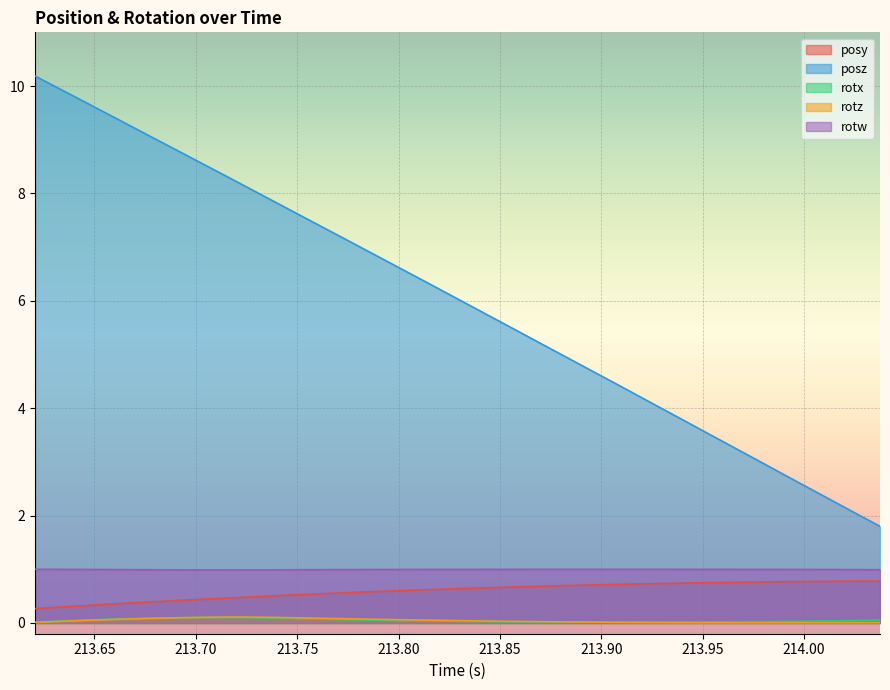

List the labels in order of rotz value, smallest first.

213.9817, 213.9677, 213.9956, 213.9537, 214.0095, 214.0234, 213.9398, 214.0374, 213.9261, 213.9124, 213.6208, 213.8984, 213.8845, 213.8708, 213.8567, 213.6345, 213.8429, 213.8291, 213.6486, 213.8153, 213.8015, 213.6625, 213.7877, 213.7736, 213.6761, 213.7595, 213.6902, 213.7458, 213.7041, 213.7319, 213.7178